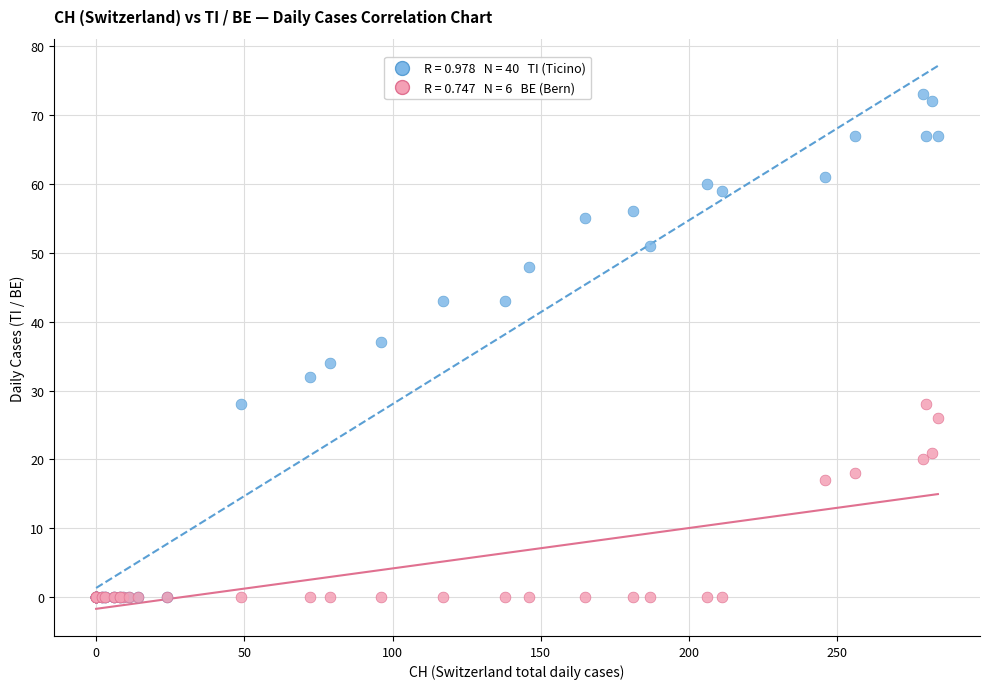

Across all series, what Y value is closest to 36?

37